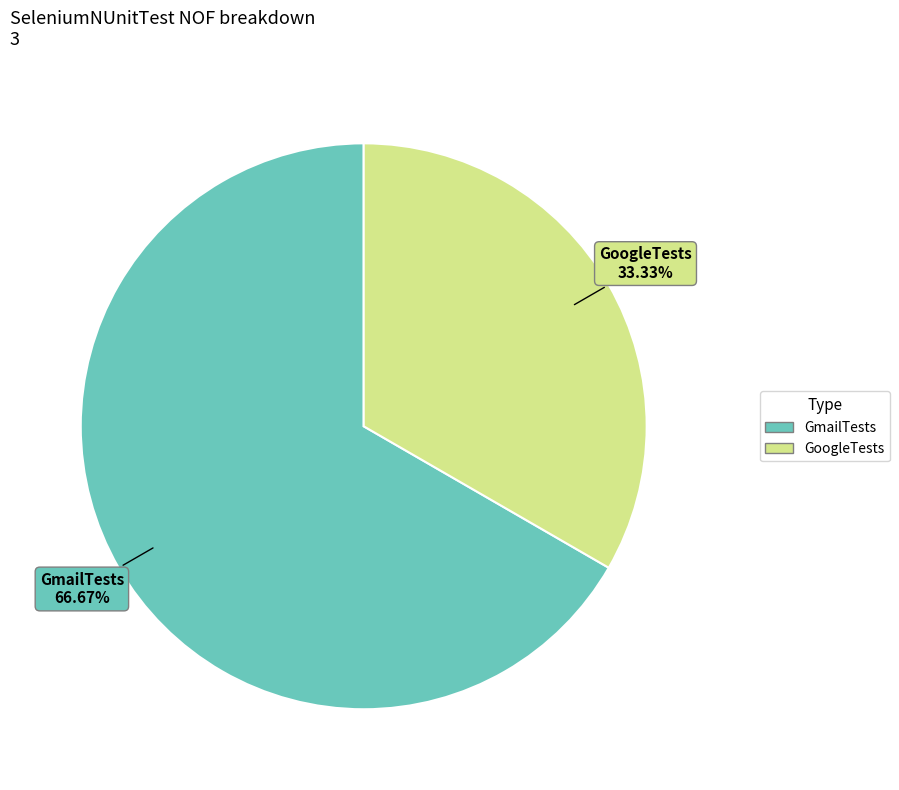

What is the ratio of the value at GoogleTests to the value at GmailTests?

0.5